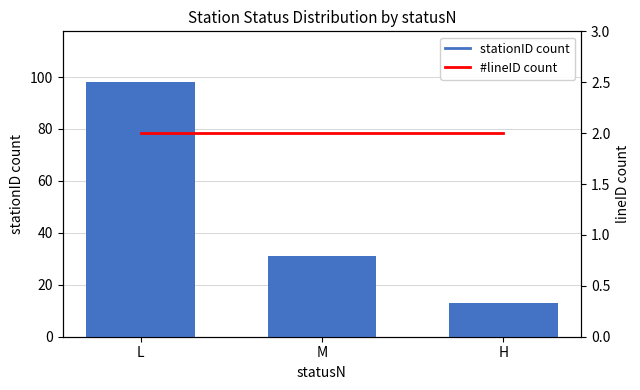

What is the spread (max minus min) of values at M?

29